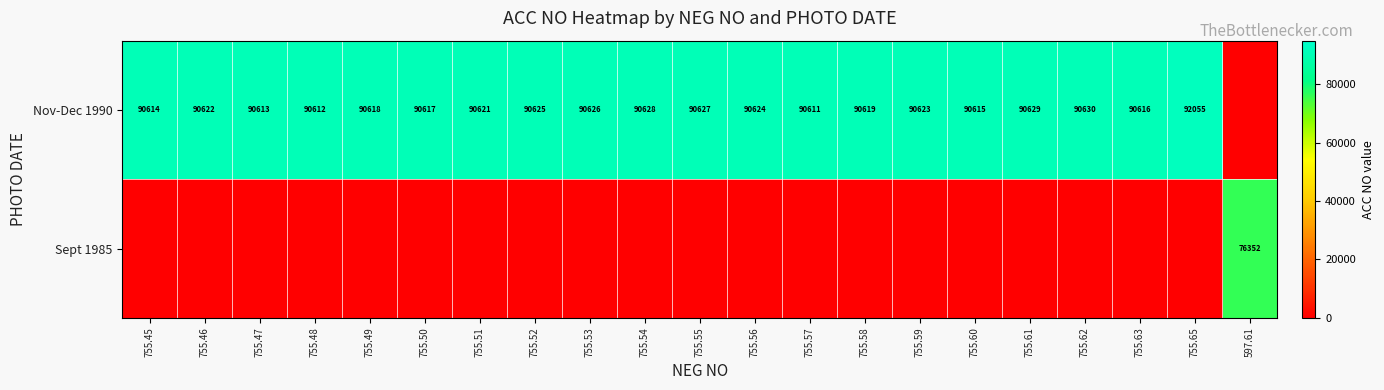

Is it true that Nov-Dec 1990 equals 90622 at 755.46?

True